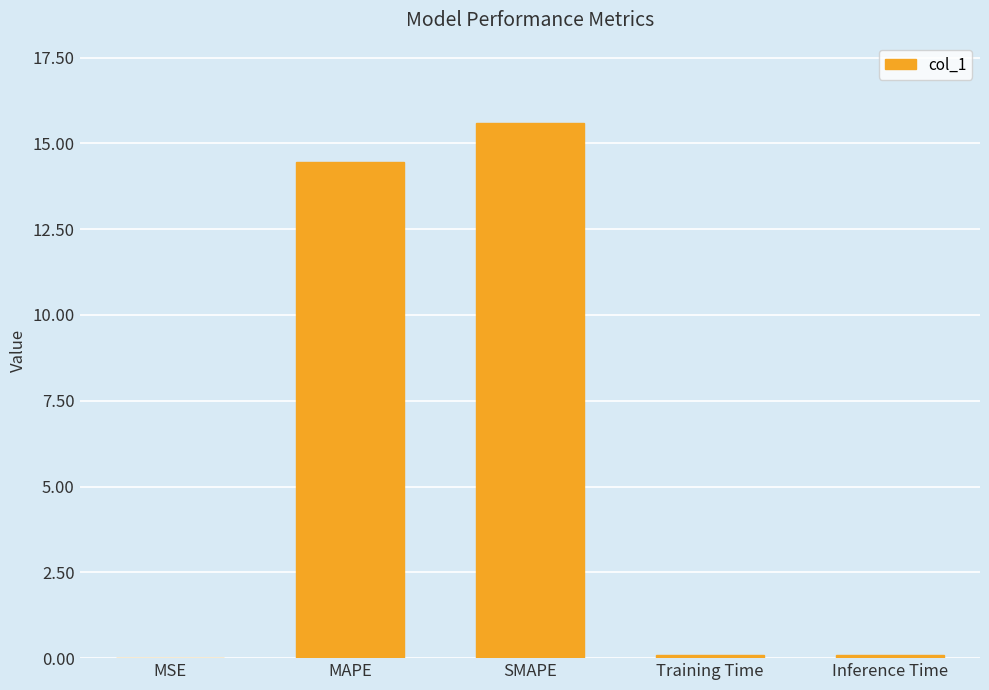

Between MAPE and Inference Time, which is larger?

MAPE